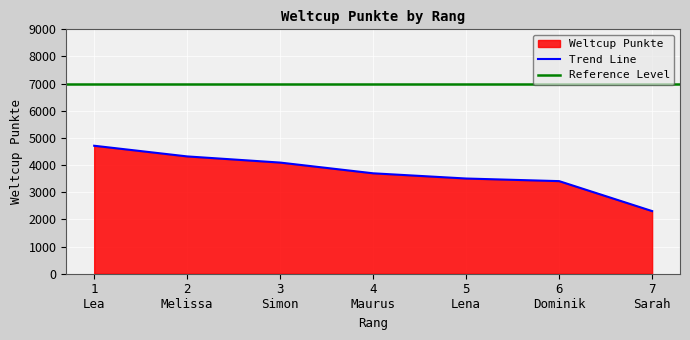

What is the difference between the values at 2 Melissa and 6 Dominik?

910